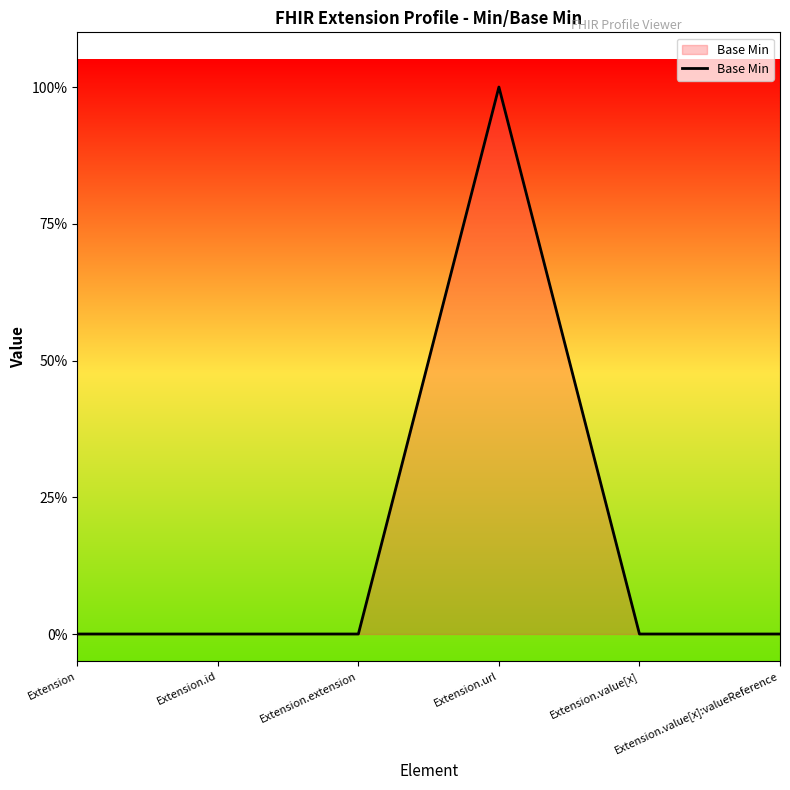

Which category has the highest value across all series?

Extension.url